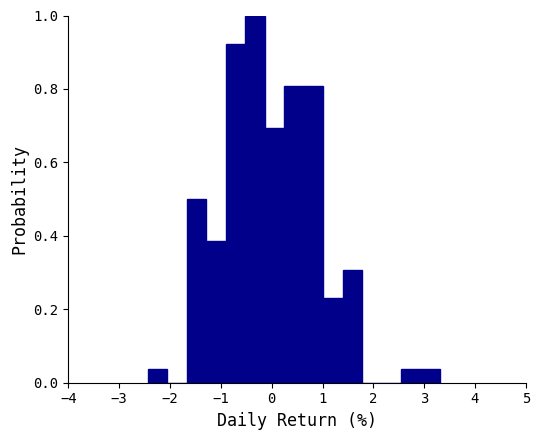

Read against the x-axis, roughly where is the centre of the tallest bar?

-0.3